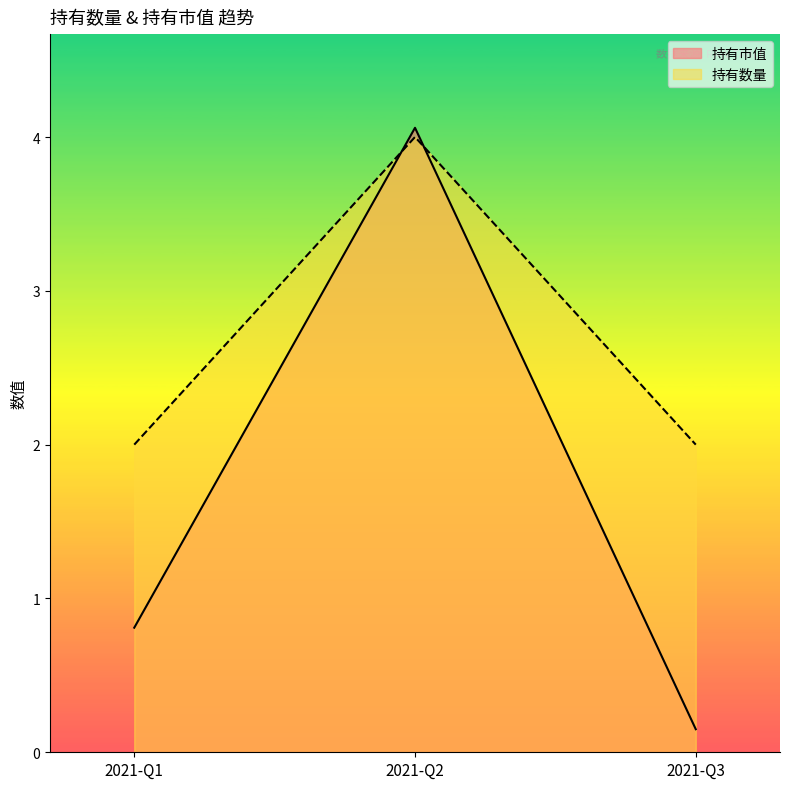

True or false: 持有数量 has a value of 2.0 at 2021-Q1.

True